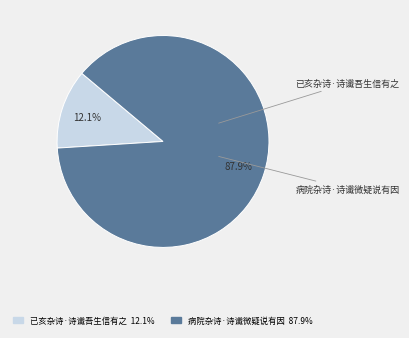

Which slice is the largest?

病院杂诗·诗谶微疑说有因